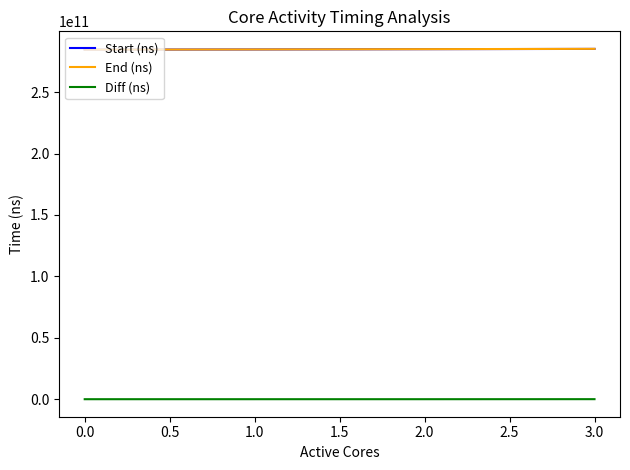

The value of End (ns) at 1.0 is 191742714729. True or false?

False